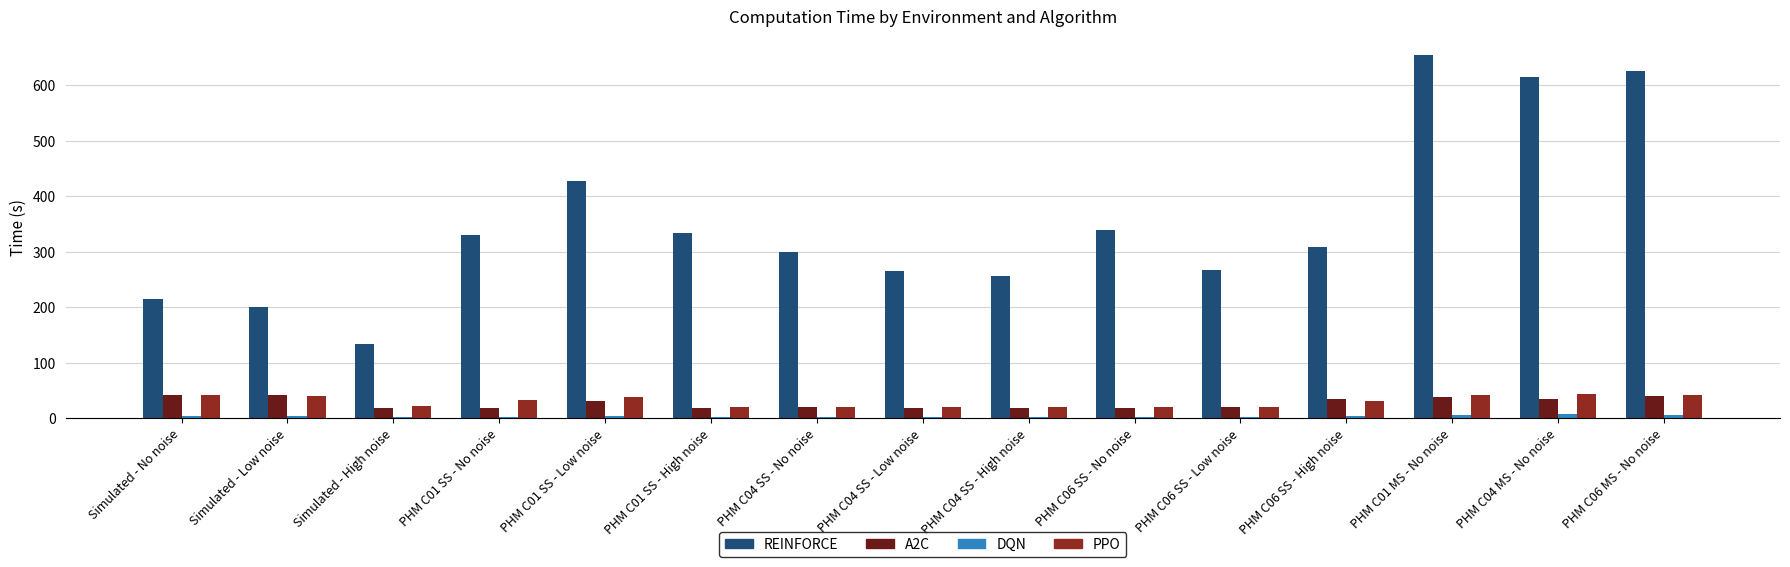

Between Simulated - No noise and PHM C06 SS - No noise, which series saw the biggest shift?

REINFORCE